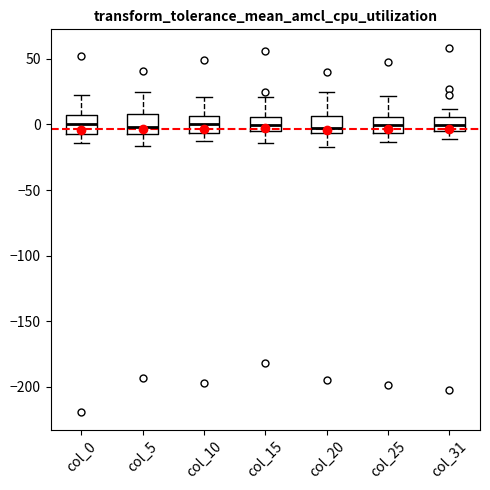

Reading left to right, transcribe this box plot: for each box, give where its median line is, the range the box spans, and where its two whiskers end, as read against the y-axis. The values are not printed on the chart, so give them approximately, as read against the axis.

col_0: median 0, box -5 to 5, whiskers -15 to 25
col_5: median 0, box -5 to 10, whiskers -15 to 25
col_10: median 0, box -5 to 5, whiskers -15 to 20
col_15: median 0, box -5 to 5, whiskers -15 to 20
col_20: median 0, box -5 to 5, whiskers -15 to 25
col_25: median 0, box -5 to 5, whiskers -15 to 20
col_31: median 0, box -5 to 5, whiskers -10 to 10